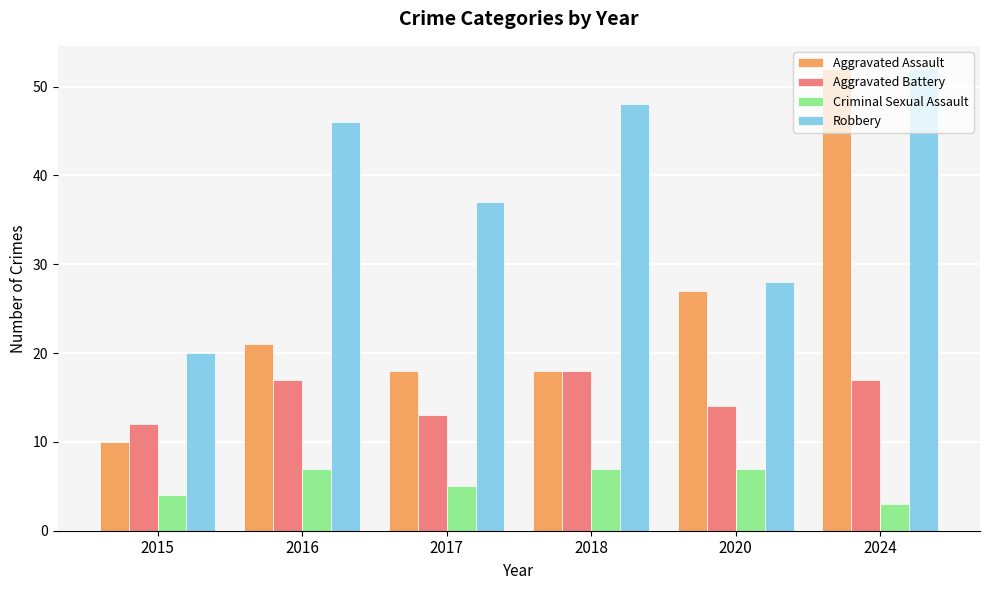

What is the average value of the Criminal Sexual Assault series?

6